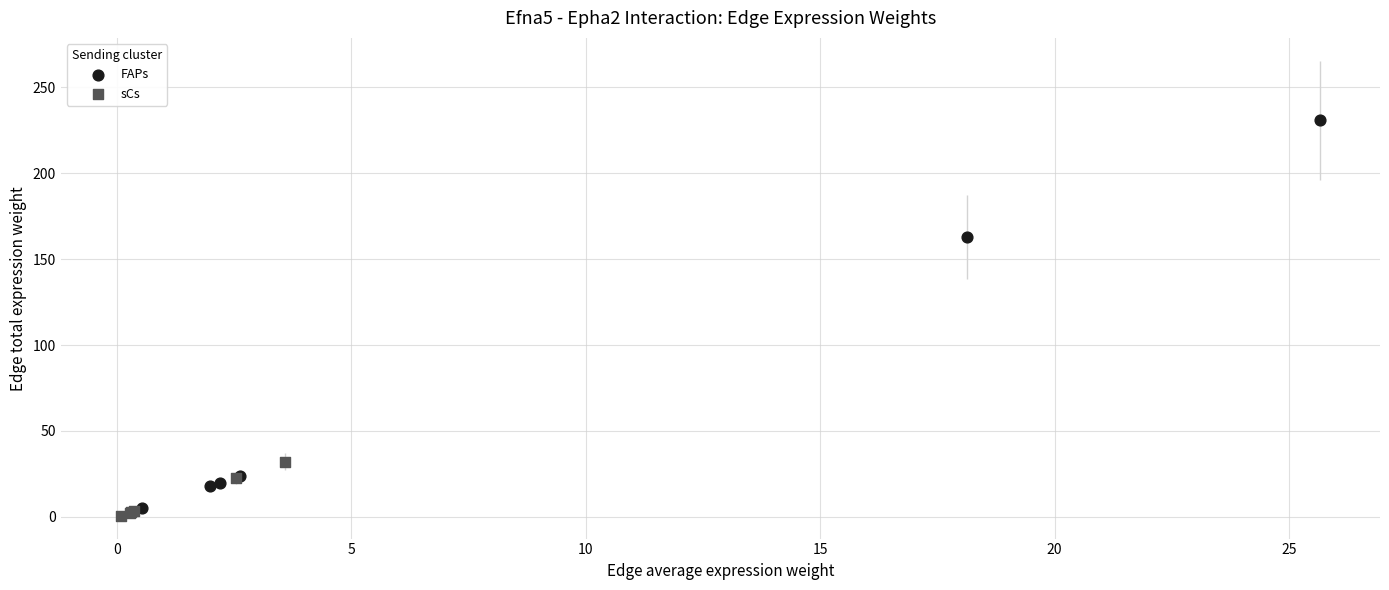

Which series reaches the maximum Y coordinate?

FAPs